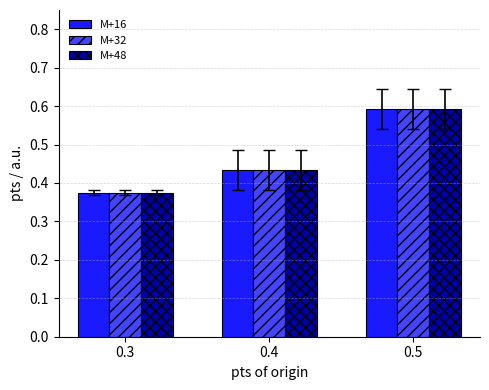

What is the greatest value displayed?

0.6